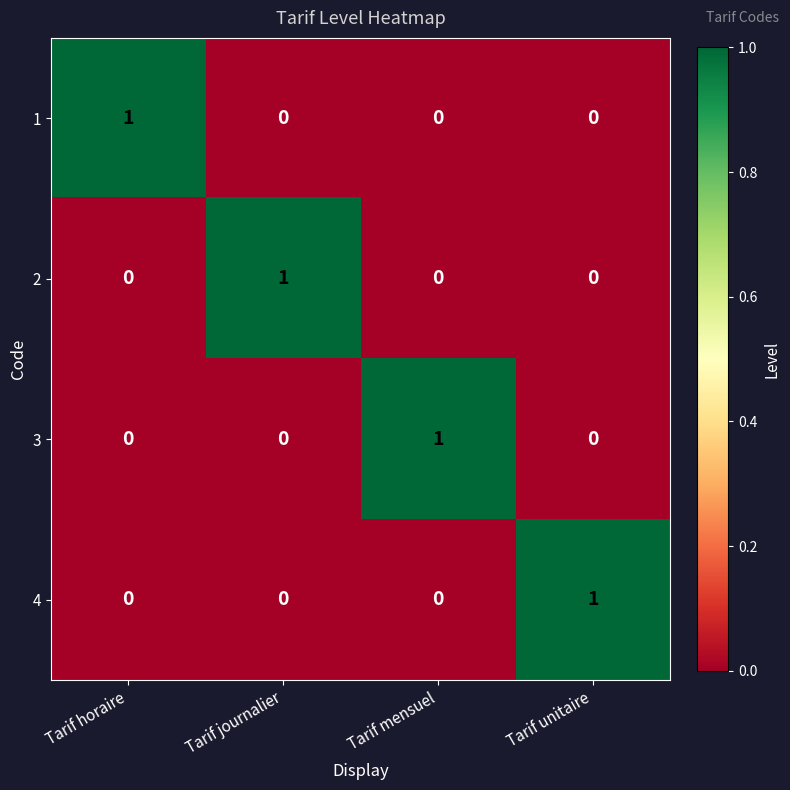

The value of 2 at Tarif horaire is 0. True or false?

True